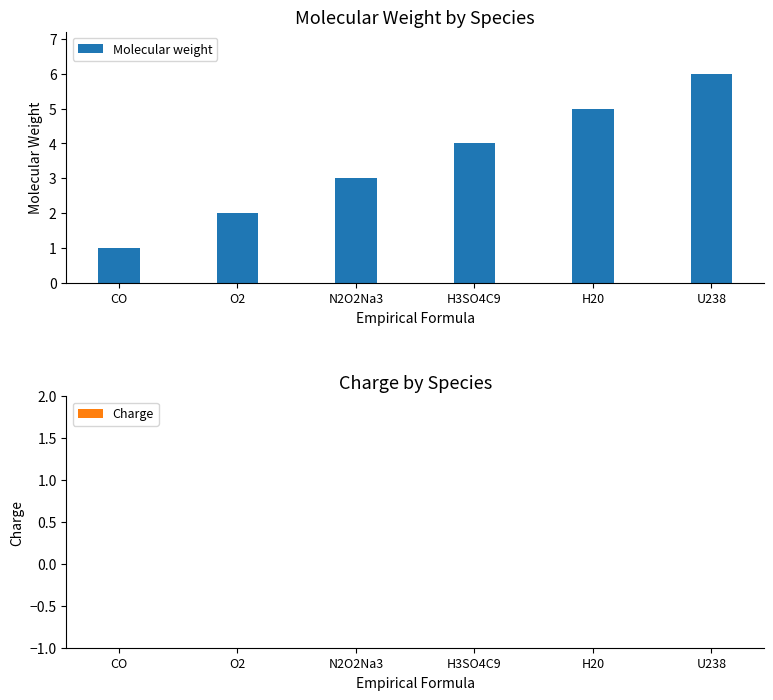

Which has a higher value, U238 or CO?

U238